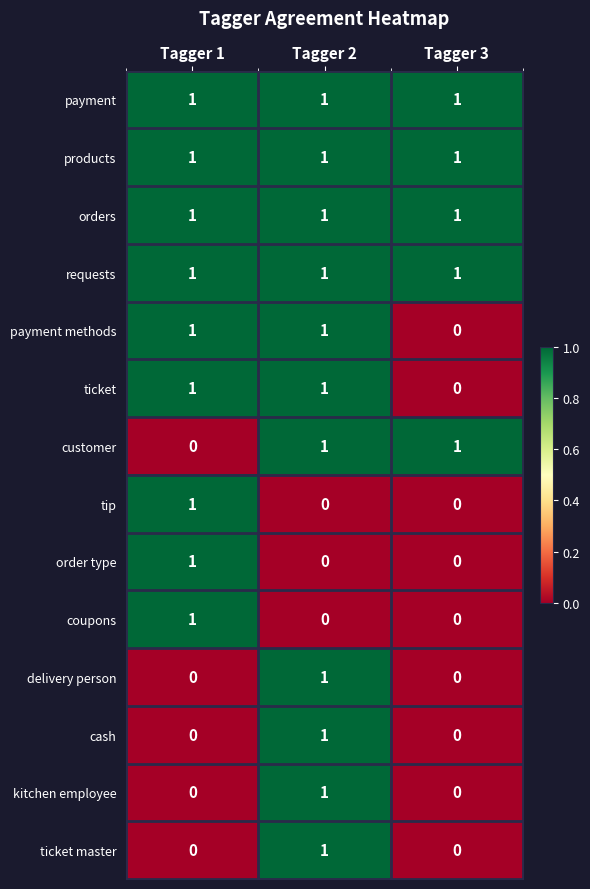

The kitchen employee series shows 0 at Tagger 3. True or false?

True